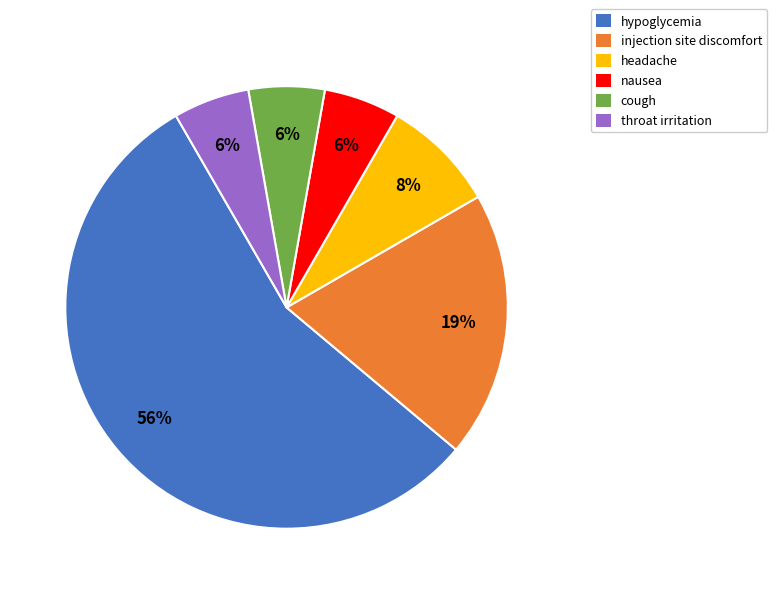

To the nearest percent, what percentage of the pie is cough?

6%